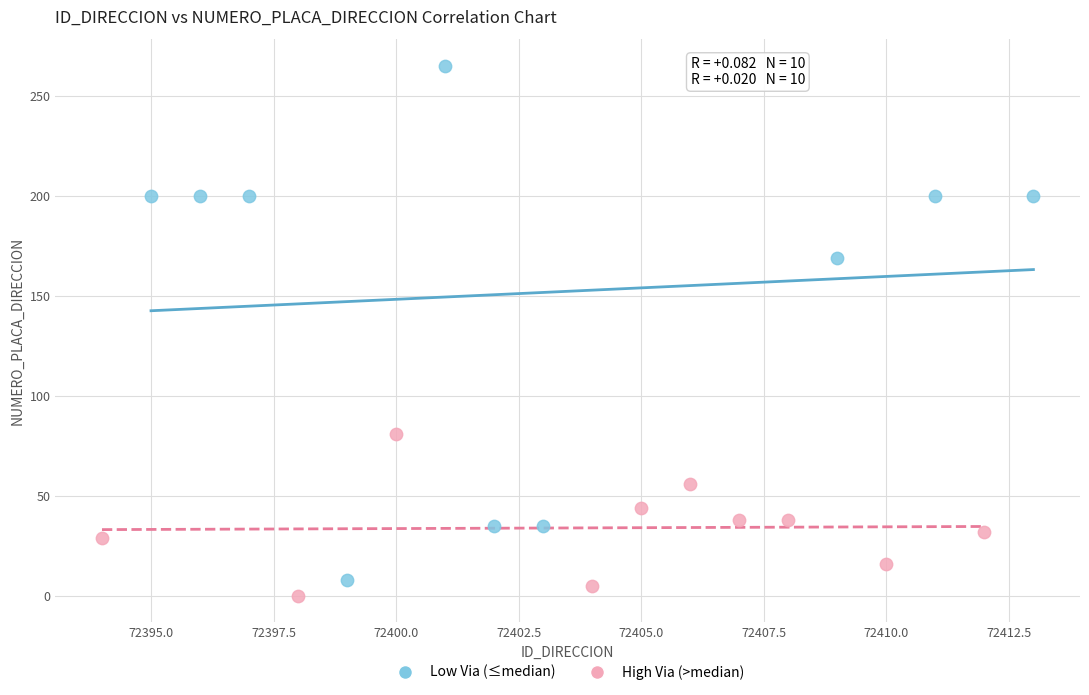

Which series contains the highest Y value?

Low Via (≤median)